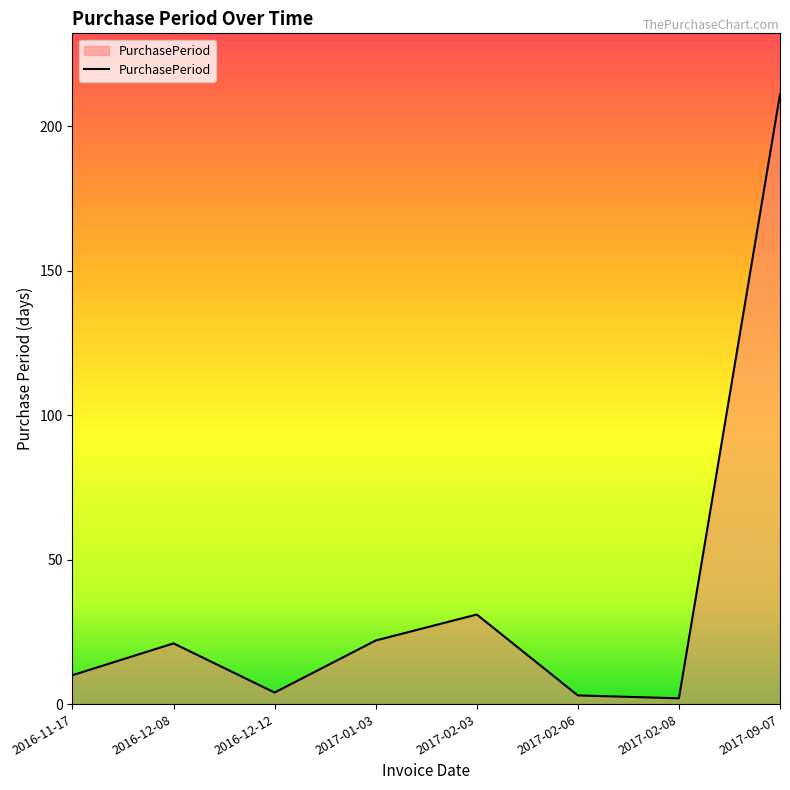

Reading left to right, what are all the values shown in this chart?

2016-11-17=10	2016-12-08=21	2016-12-12=4	2017-01-03=22	2017-02-03=31	2017-02-06=3	2017-02-08=2	2017-09-07=211